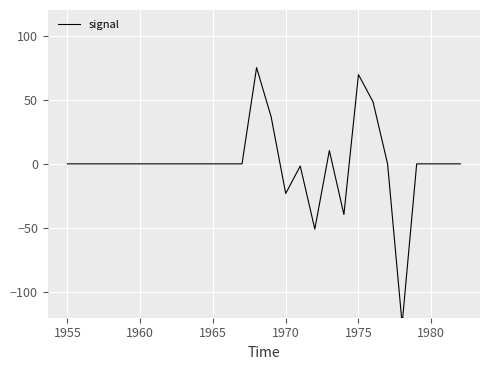

True or false: the data shows 0.0 at 7.

False